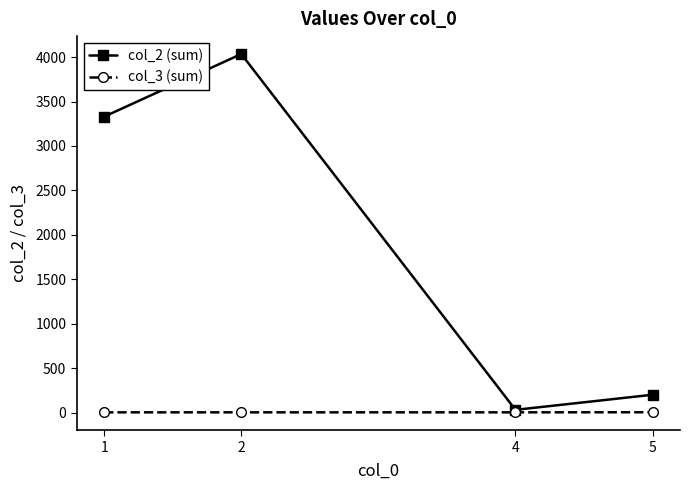

What is the difference between the highest and lowest values at 2?

4033